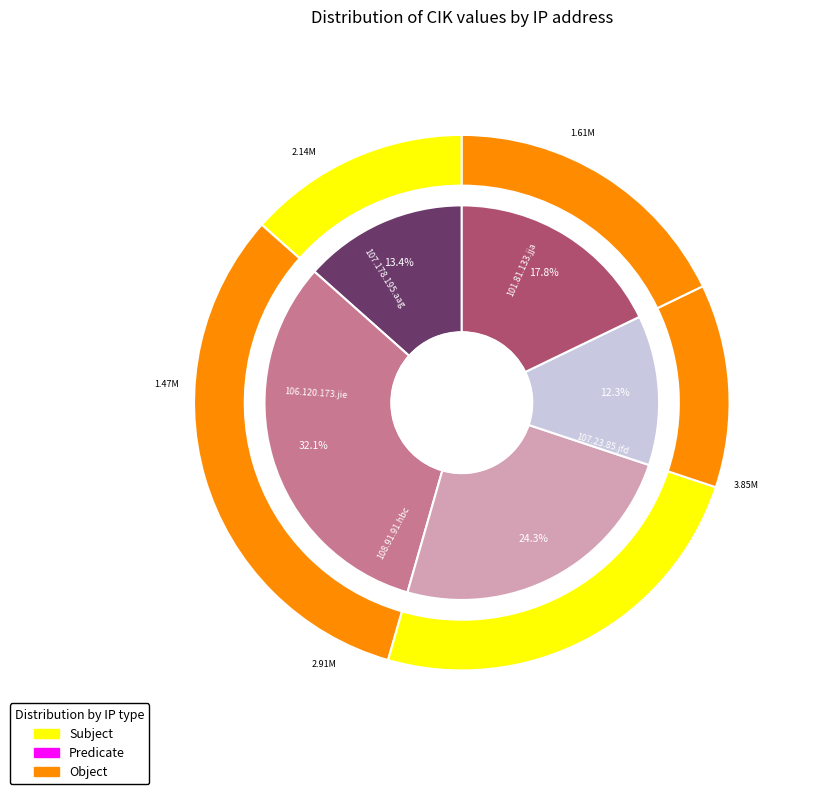

How many slices are in this pie chart?

10